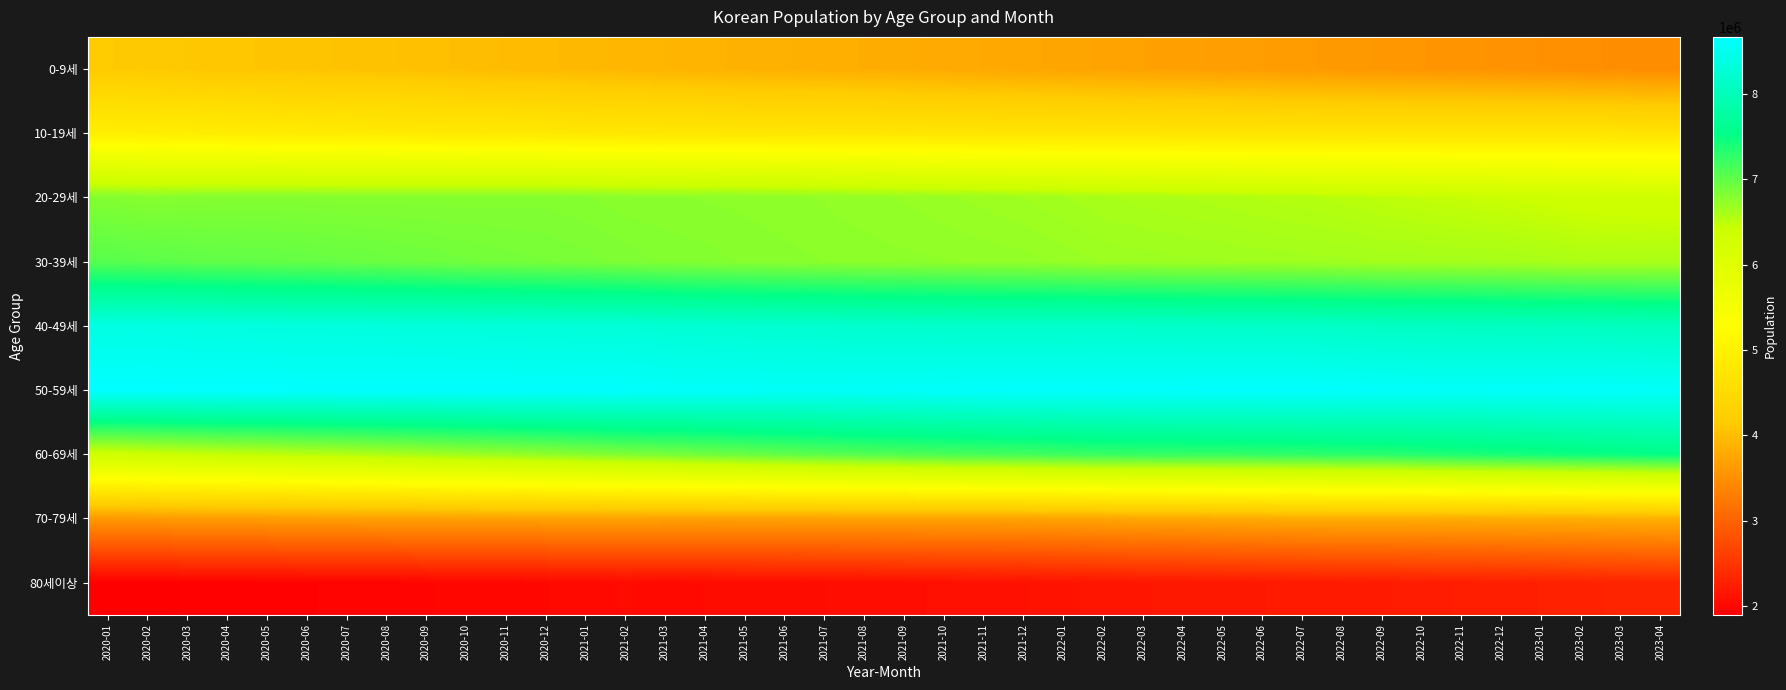

What is the minimum value shown in the chart?

1899230